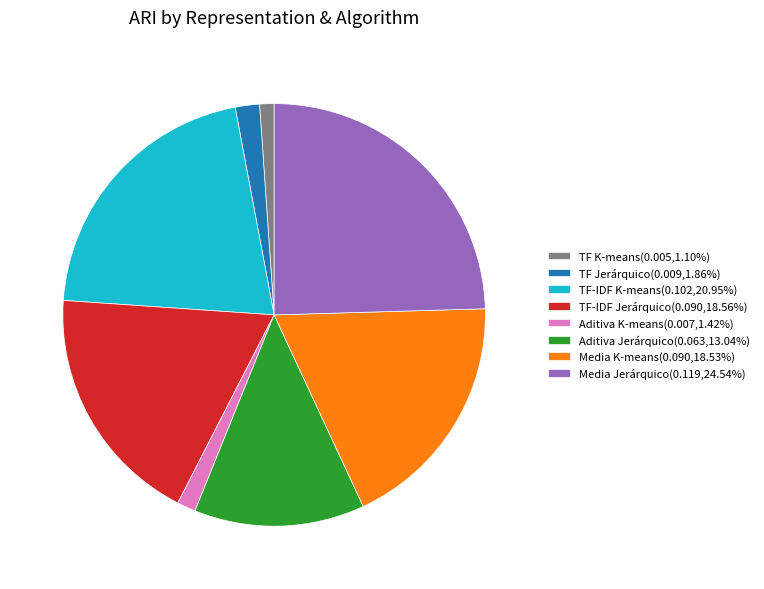

Is there any slice that represents more than half of the pie?

No